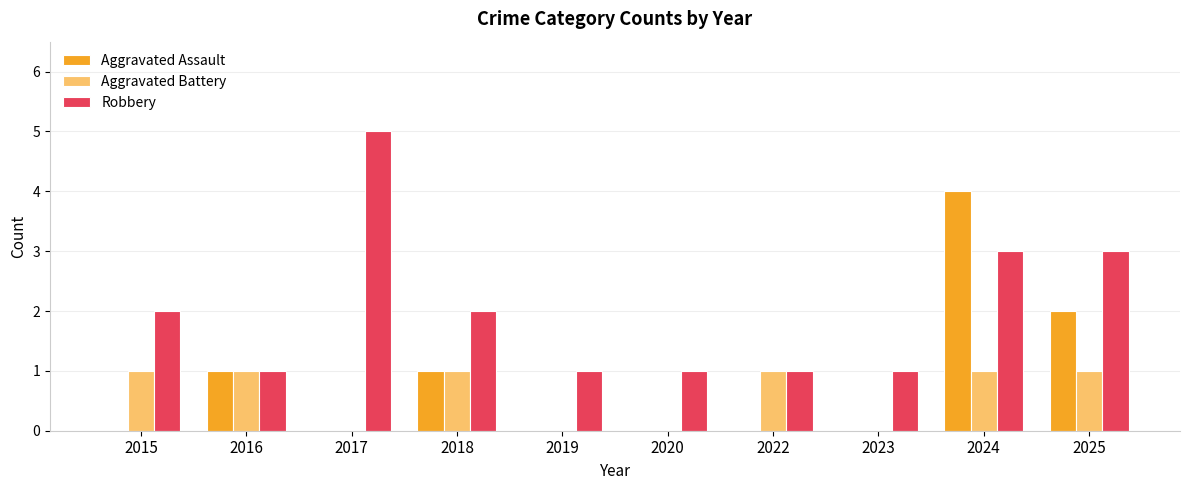

What is the sum of all Robbery values?

20